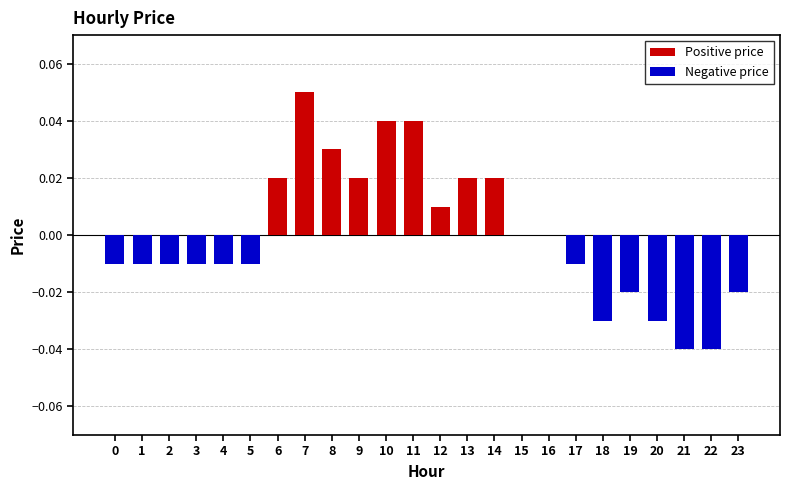

Reading left to right, list all the values displayed in this chart.

Positive price: 0=0.0	1=0.0	2=0.0	3=0.0	4=0.0	5=0.0	6=0.0	7=0.1	8=0.0	9=0.0	10=0.0	11=0.0	12=0.0	13=0.0	14=0.0	15=0.0	16=0.0	17=0.0	18=0.0	19=0.0	20=0.0	21=0.0	22=0.0	23=0.0
Negative price: 0=-0.0	1=-0.0	2=-0.0	3=-0.0	4=-0.0	5=-0.0	6=0.0	7=0.0	8=0.0	9=0.0	10=0.0	11=0.0	12=0.0	13=0.0	14=0.0	15=0.0	16=0.0	17=-0.0	18=-0.0	19=-0.0	20=-0.0	21=-0.0	22=-0.0	23=-0.0